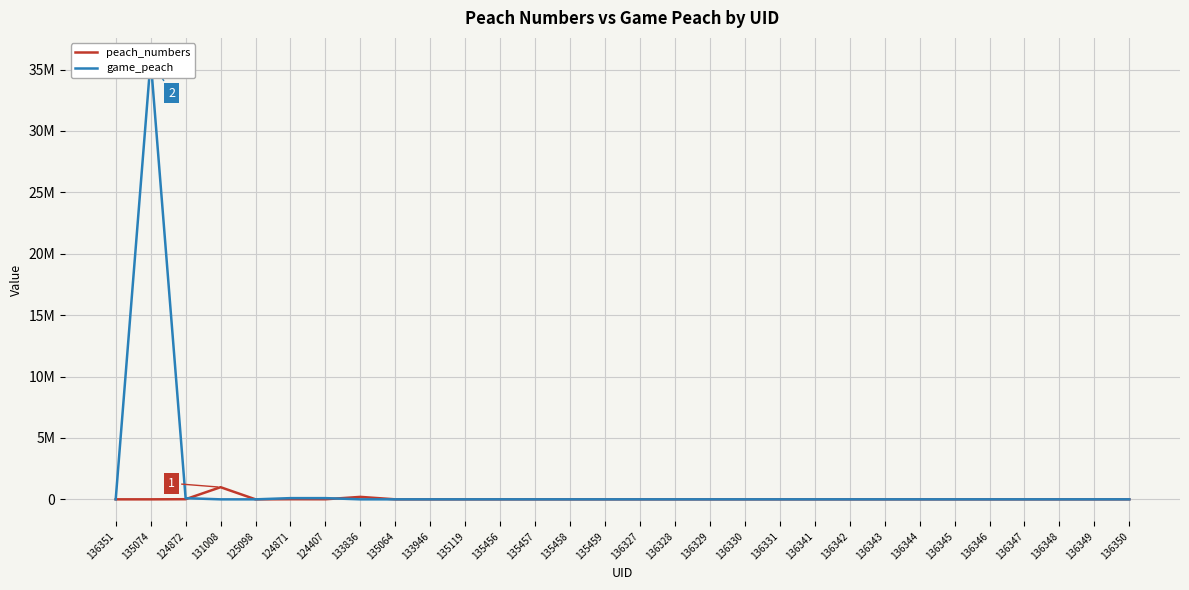

At which label is peach_numbers closest to 494954?

133836